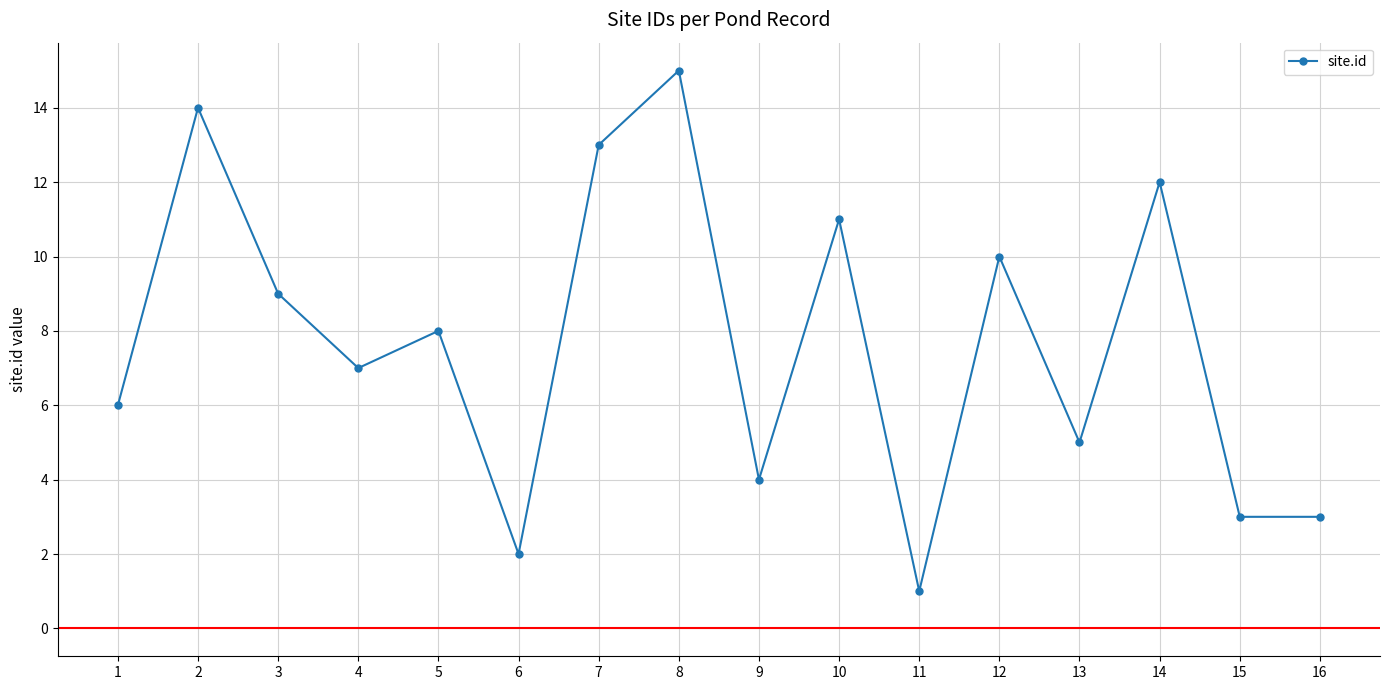

How many data points does each series have?

16